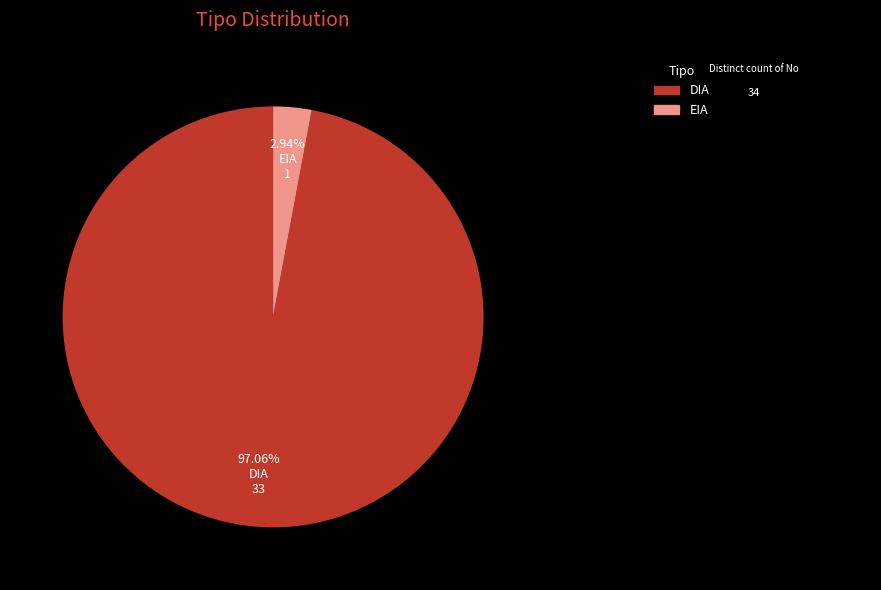

To the nearest percent, what is the average slice percentage?

50%